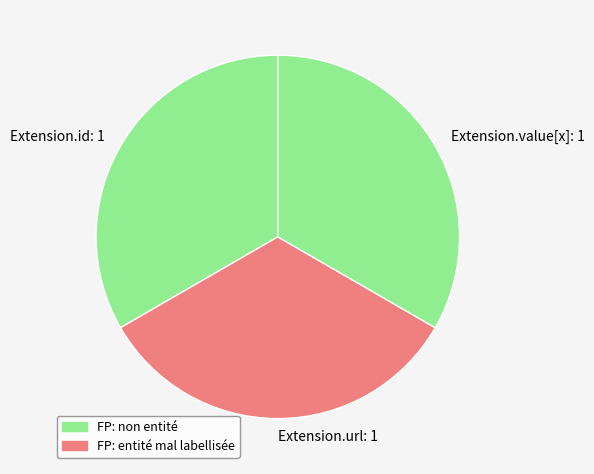

Do Extension.url: 1 and Extension.id: 1 together represent more than half of the pie?

Yes